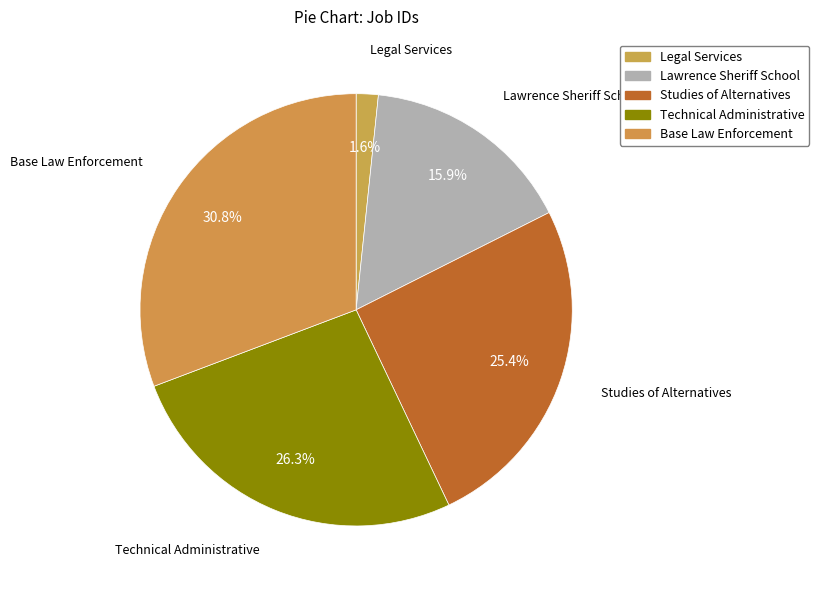

How many slices are in this pie chart?

5